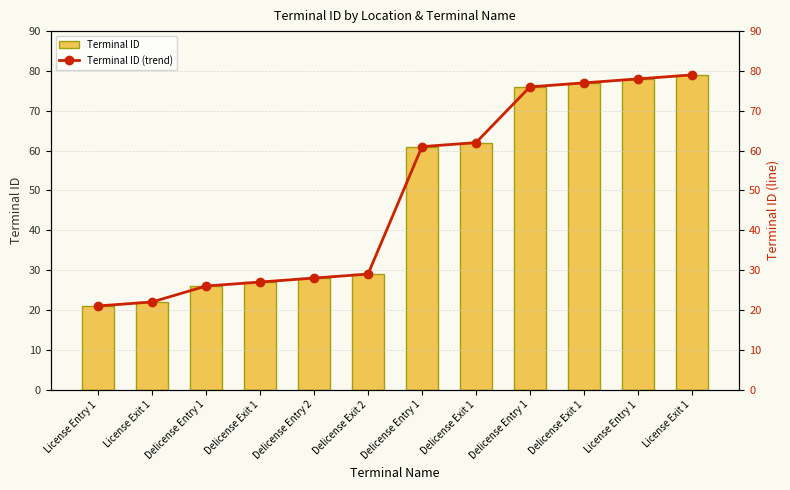

Reading left to right, list all the values displayed in this chart.

Terminal ID: License Entry 1=21	License Exit 1=22	Delicense Entry 1=26	Delicense Exit 1=27	Delicense Entry 2=28	Delicense Exit 2=29	Delicense Entry 1=61	Delicense Exit 1=62	Delicense Entry 1=76	Delicense Exit 1=77	License Entry 1=78	License Exit 1=79
Terminal ID (trend): License Entry 1=21	License Exit 1=22	Delicense Entry 1=26	Delicense Exit 1=27	Delicense Entry 2=28	Delicense Exit 2=29	Delicense Entry 1=61	Delicense Exit 1=62	Delicense Entry 1=76	Delicense Exit 1=77	License Entry 1=78	License Exit 1=79